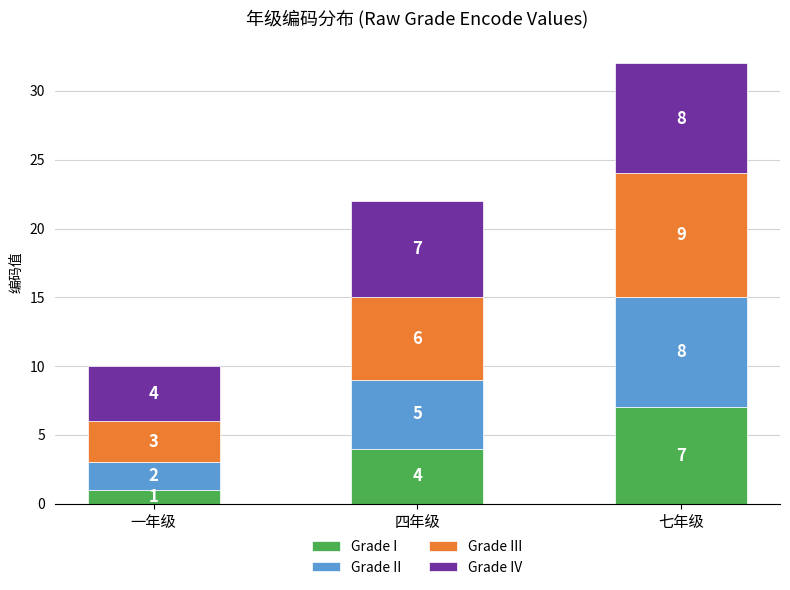

At which category is the sum across all series the highest?

七年级